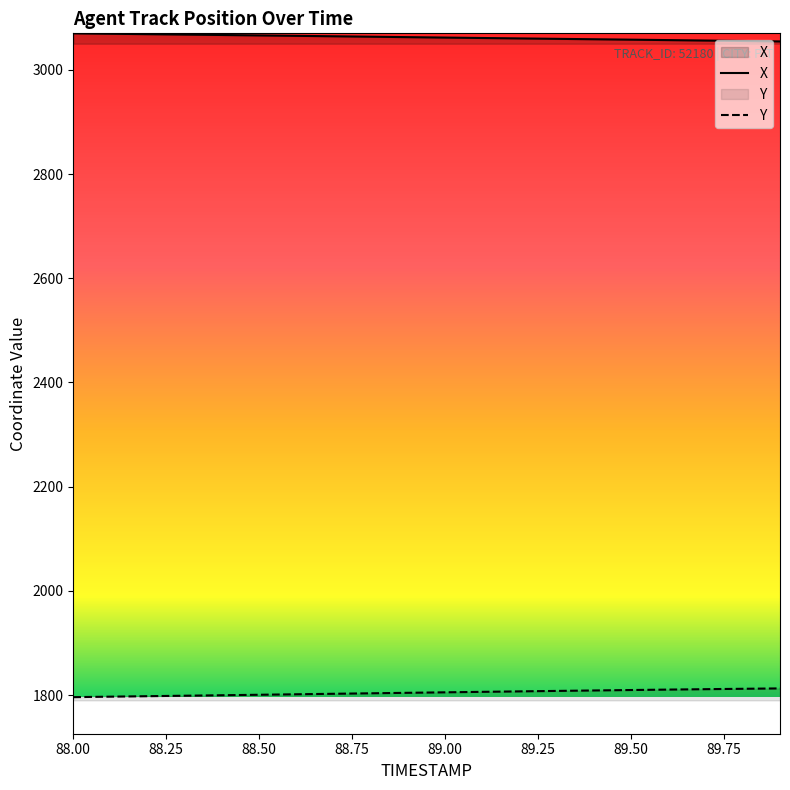

At 88.1, list the series in order from largest to smallest.

X, Y